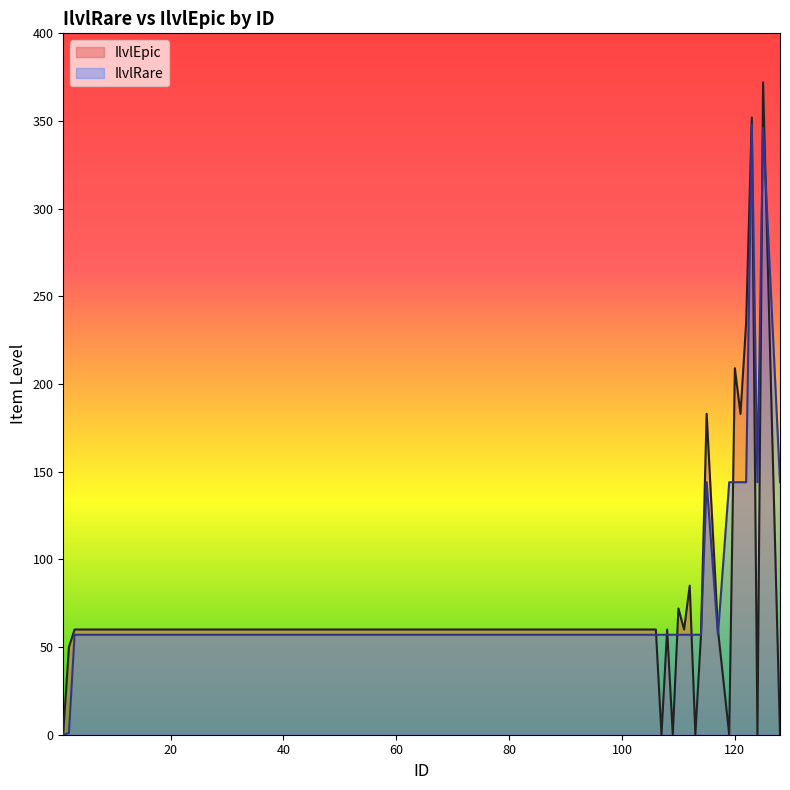

What is the sum of the IlvlRare values at 113 and 107?

114